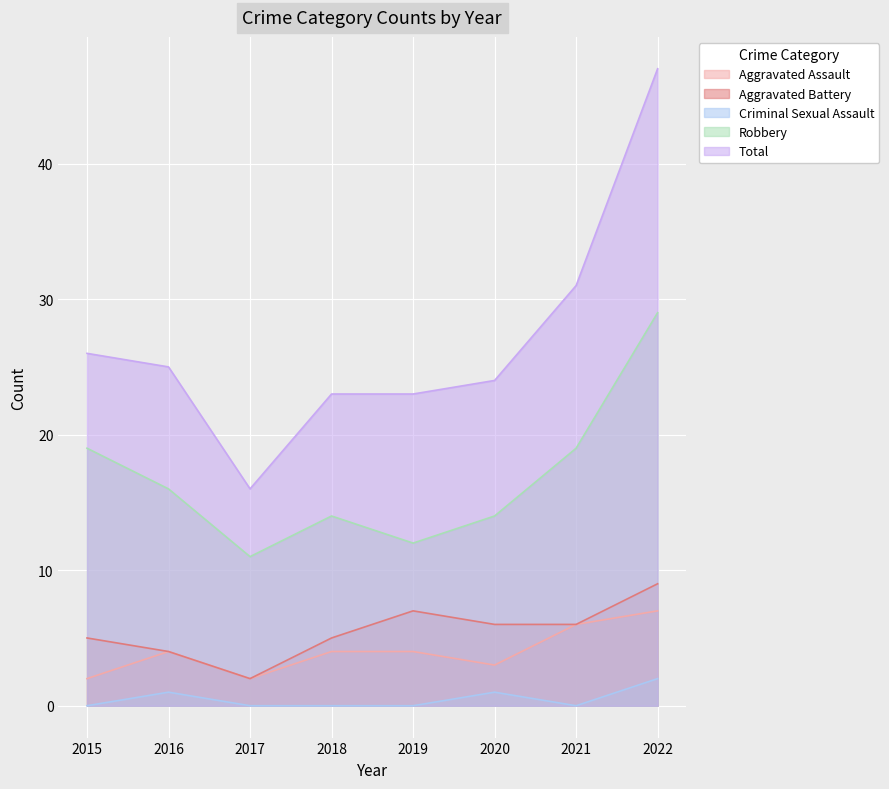

What is the sum of all Aggravated Assault values?

32